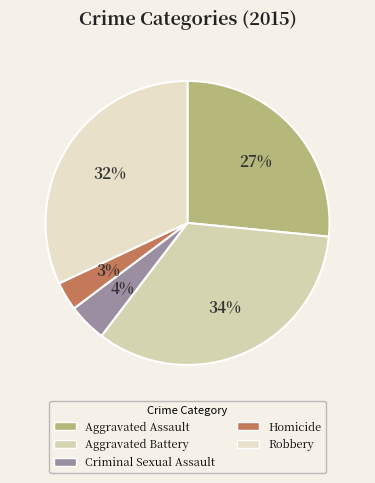

To the nearest percent, what is the difference between the largest and smallest slice percentages?

31%